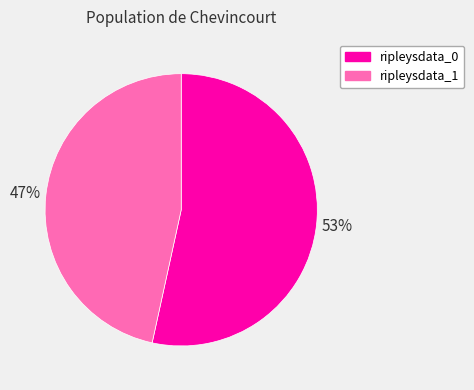

What percentage is the ripleysdata_0 slice, to the nearest percent?

53%